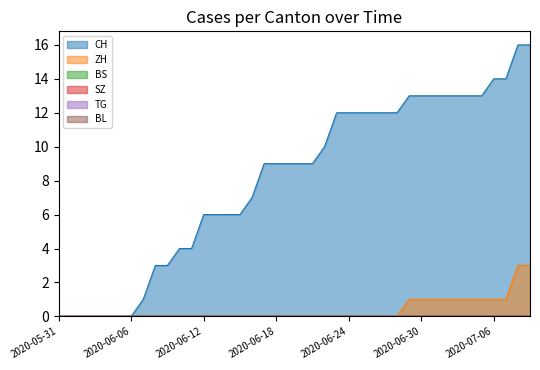

True or false: TG and BL cross at least once.

False